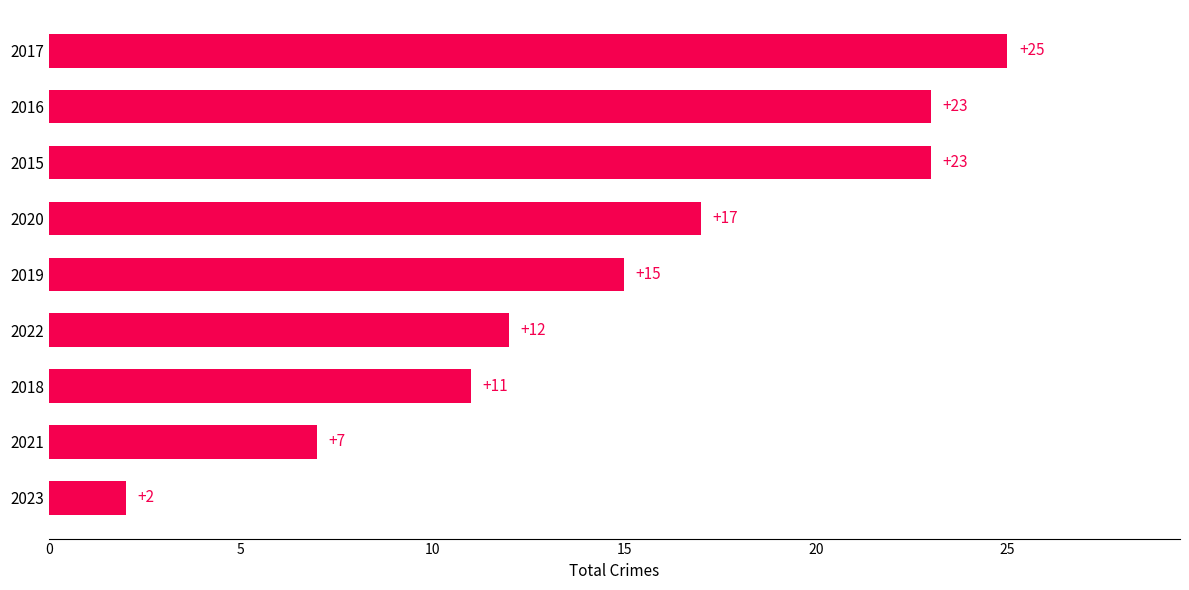

Between 2018 and 2016, which is larger?

2016